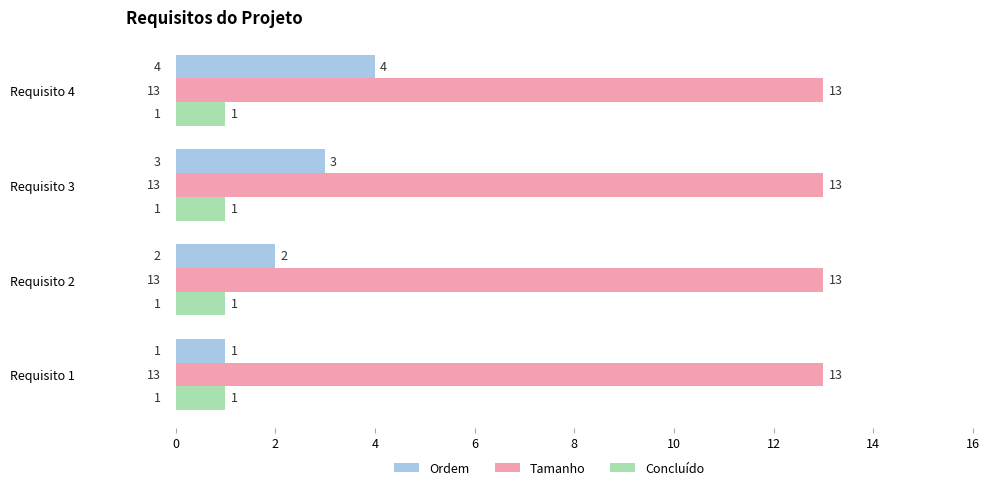

The value of Tamanho at Requisito 4 is 8. True or false?

False